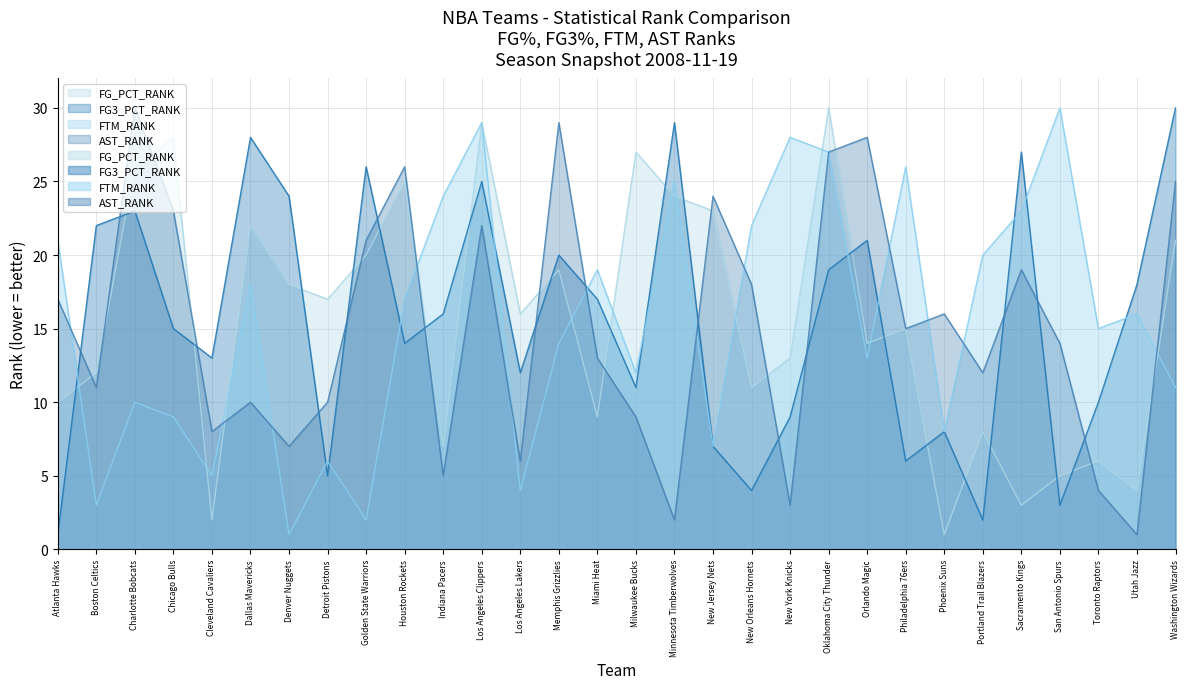

Which series has the widest spread of values?

FG_PCT_RANK